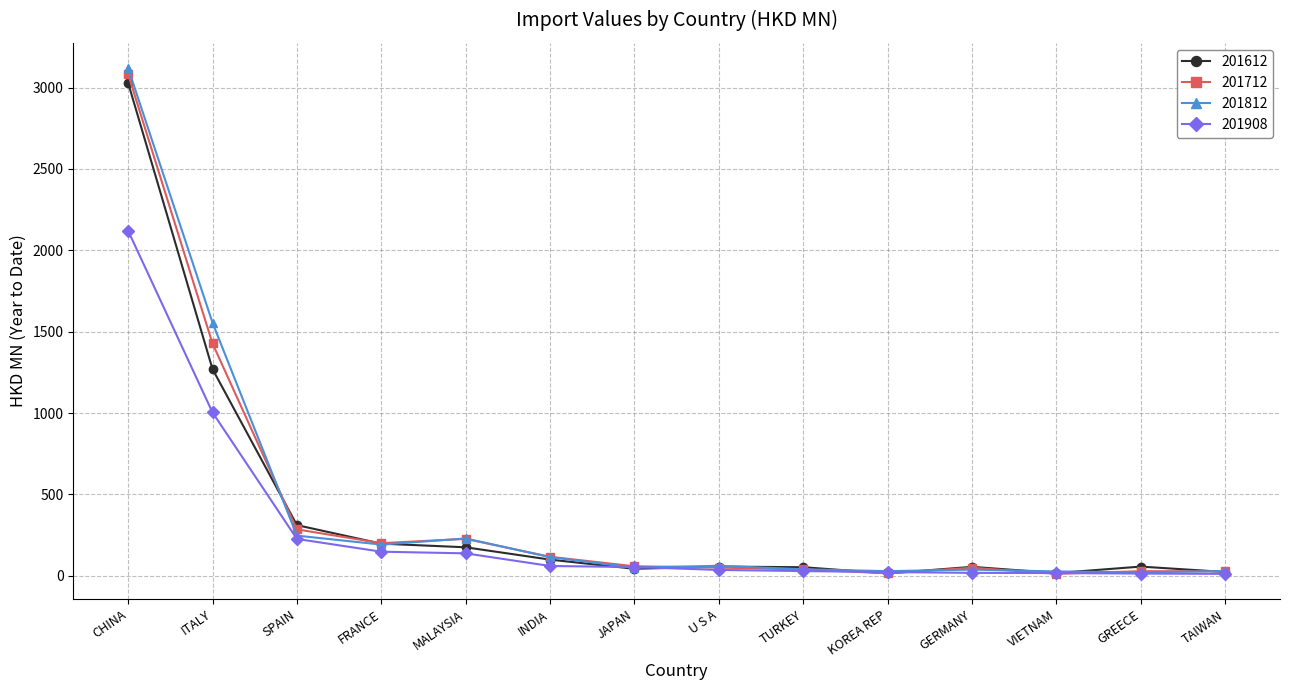

Is it true that 201712 equals 2362.4 at ITALY?

False